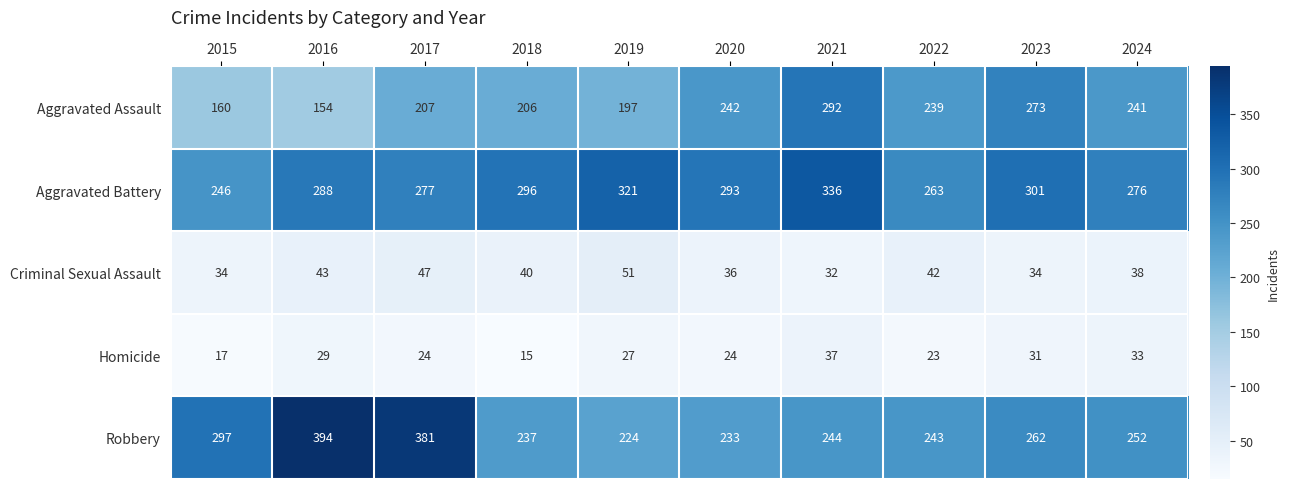

What is the sum of all Aggravated Assault values?

2211